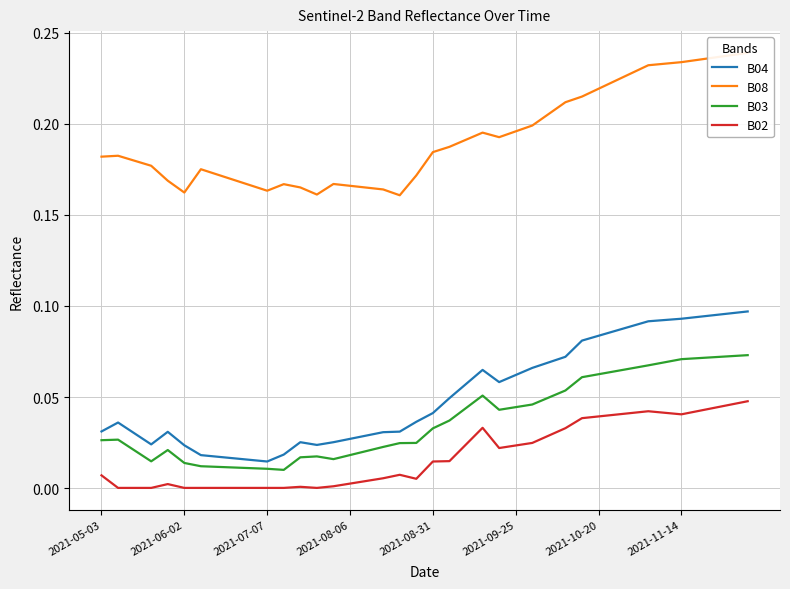

True or false: B03 and B02 intersect in this chart.

False